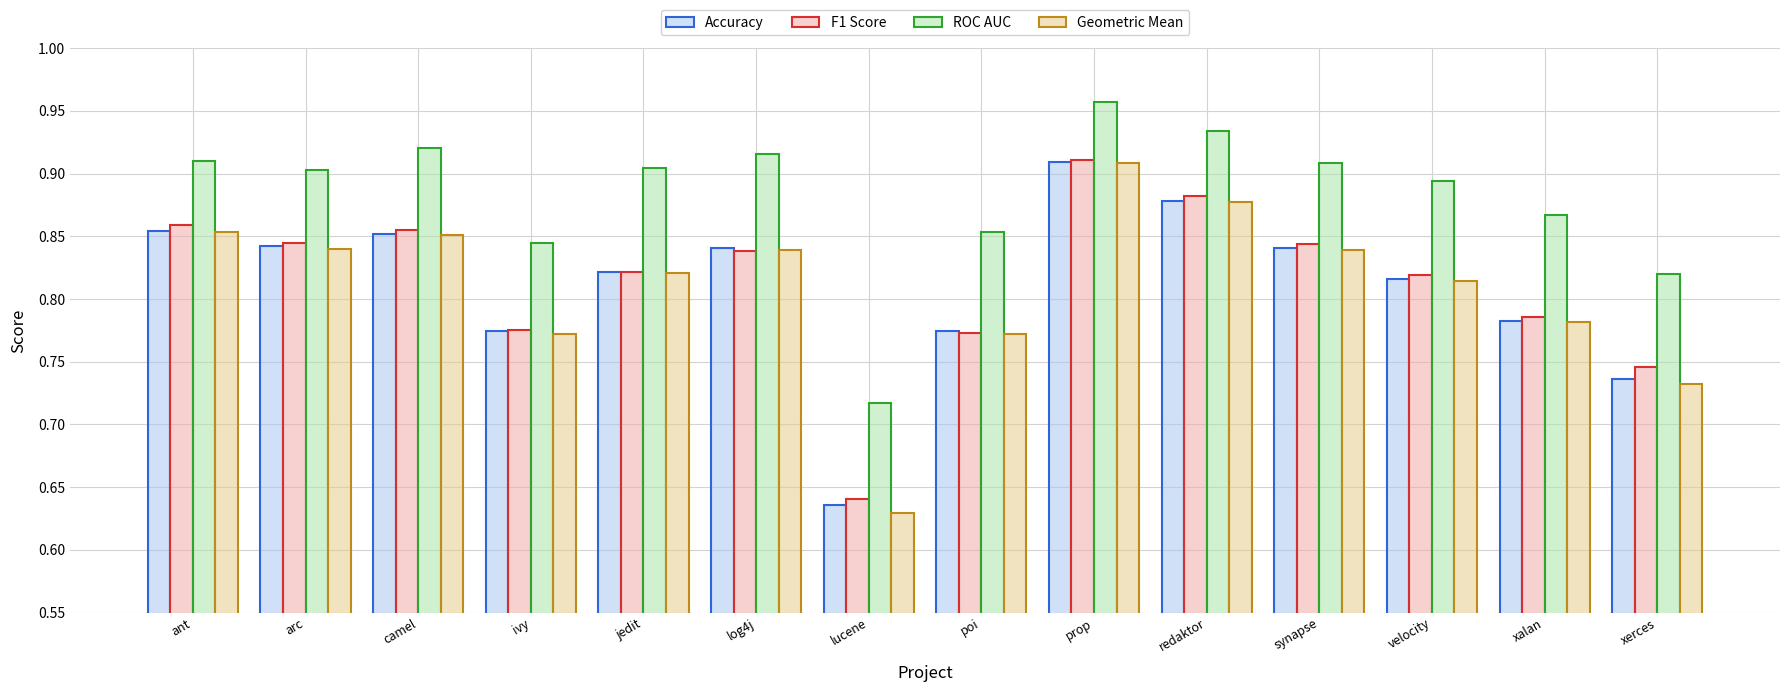

What are all the series names shown in the legend?

Accuracy, F1 Score, ROC AUC, Geometric Mean